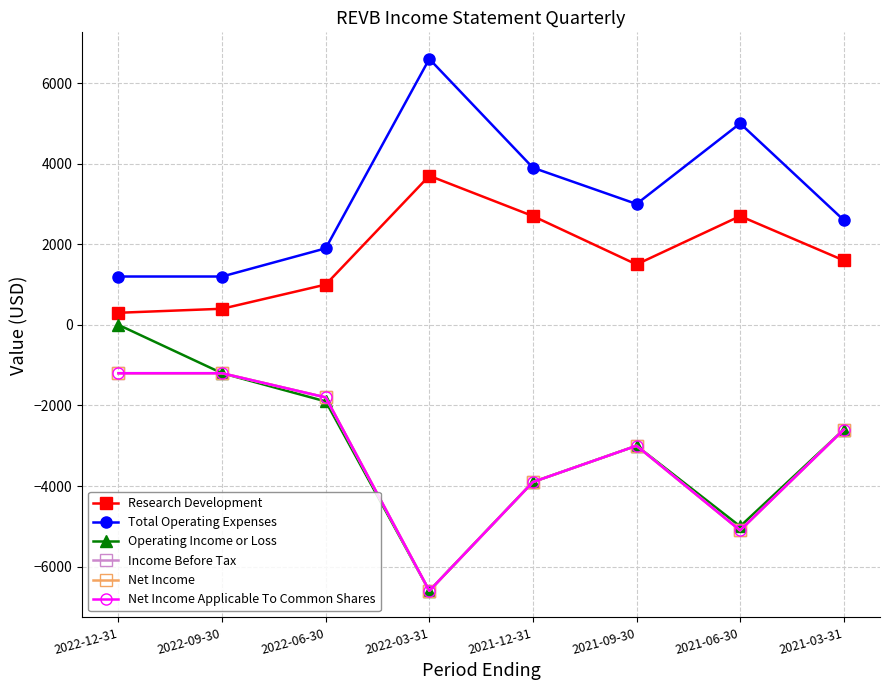

Is this an area chart (filled region under the line)?

No